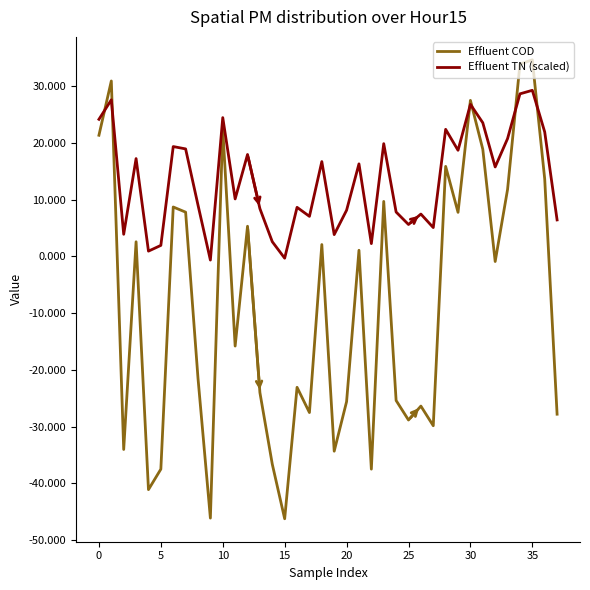

What is the smallest value displayed?

-46.3